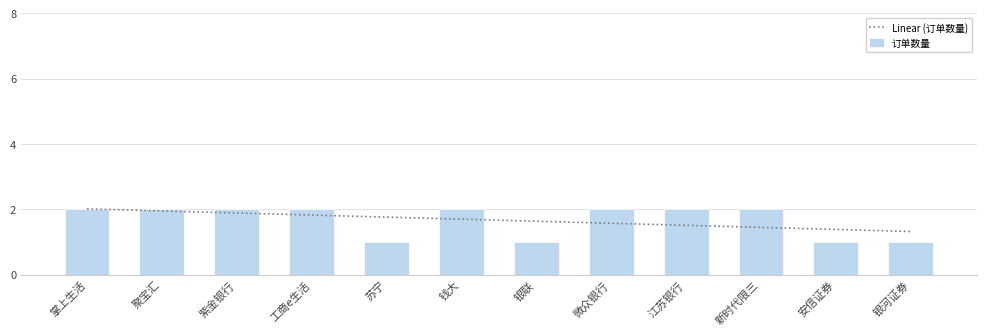

What is the difference between the maximum and minimum values?

1